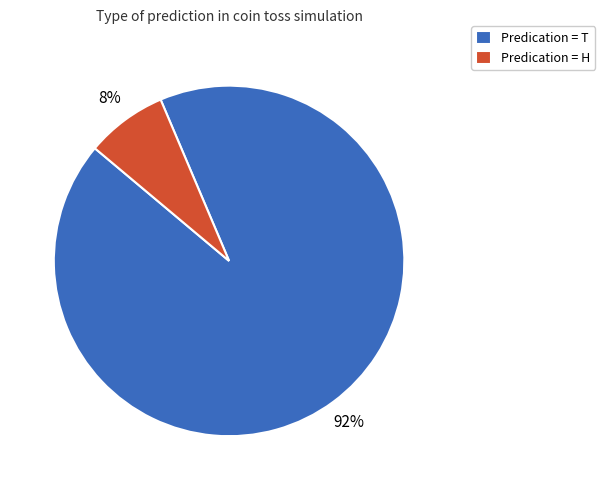

To the nearest percent, what percentage of the pie is Predication = H?

8%